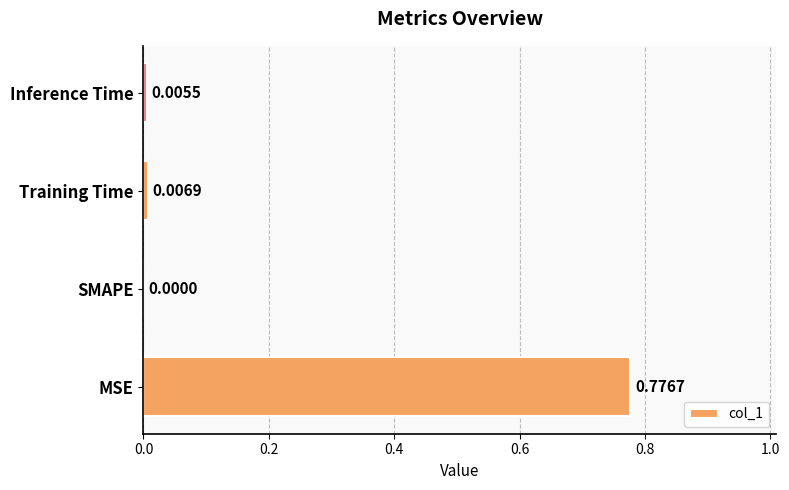

Between Training Time and Inference Time, which is larger?

Training Time